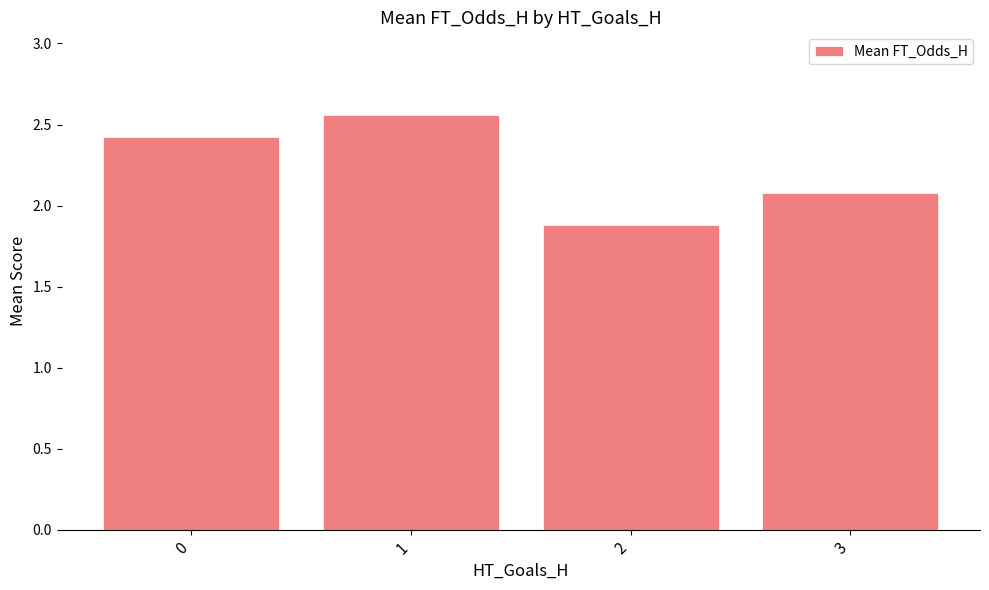

What is the average value?

2.2